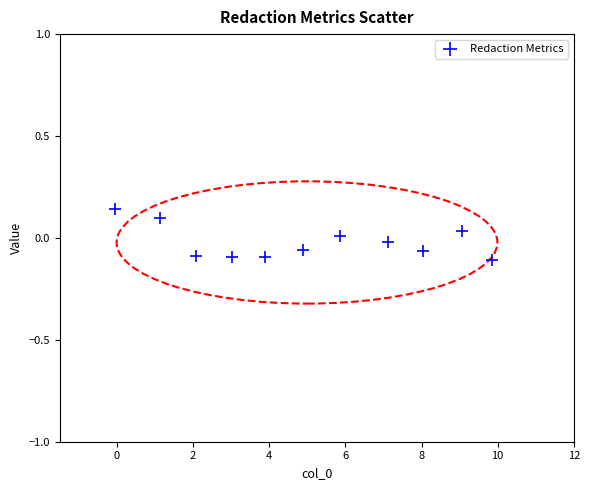

What is the average X value?

5.0